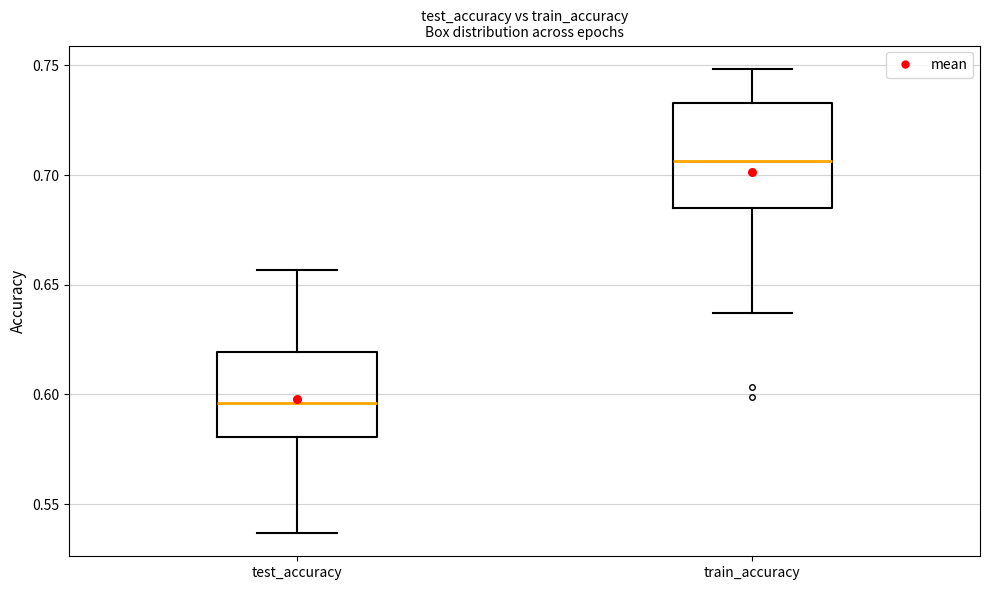

Reading left to right, transcribe this box plot: for each box, give where its median line is, the range the box spans, and where its two whiskers end, as read against the y-axis. The values are not printed on the chart, so give them approximately, as read against the axis.

test_accuracy: median 0.595, box 0.580 to 0.620, whiskers 0.535 to 0.655
train_accuracy: median 0.705, box 0.685 to 0.735, whiskers 0.635 to 0.750